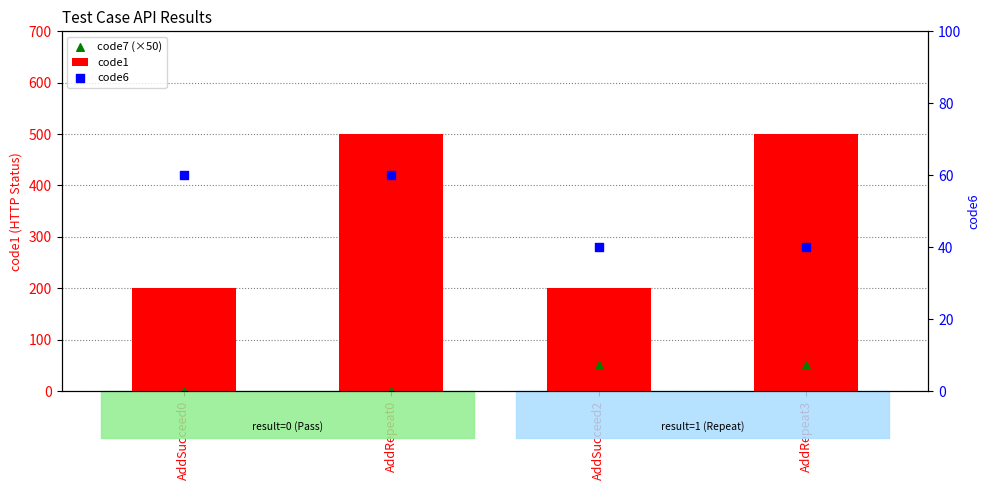

What is the total value across all series at AddSucceed0?

260